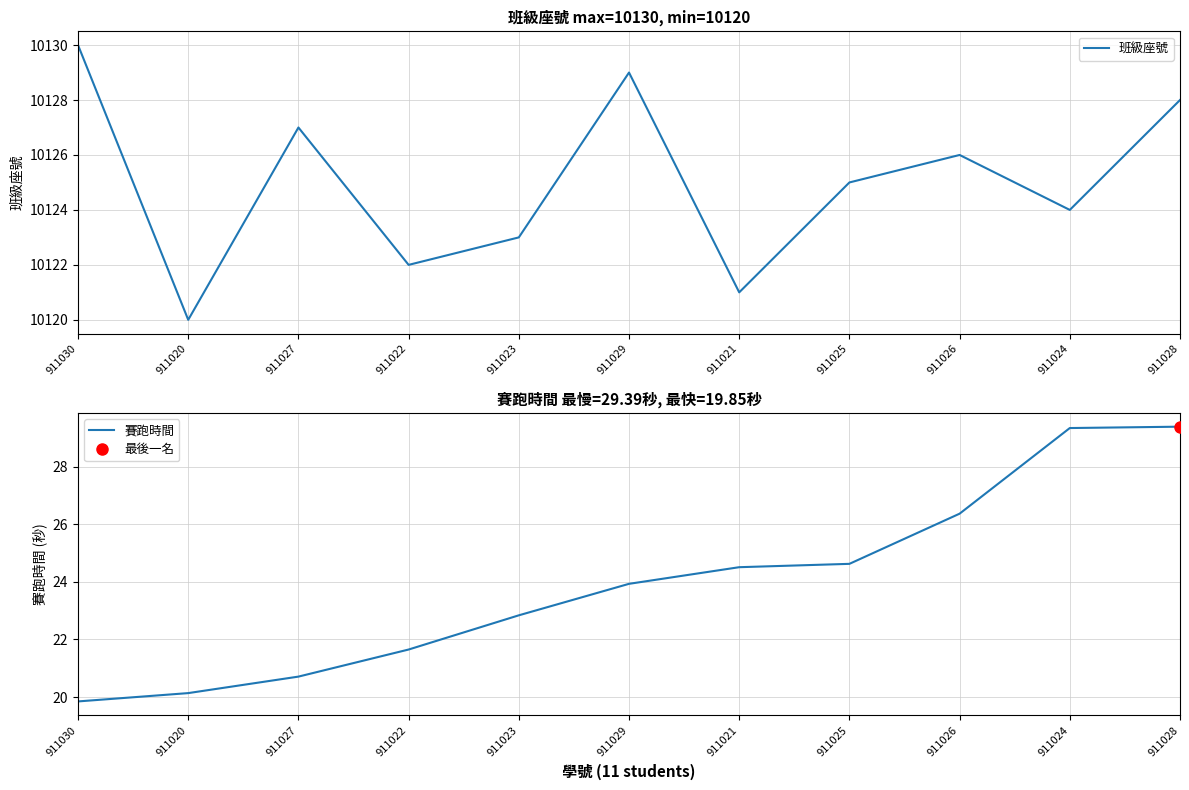

Rank the series by their average value, from lowest to highest.

賽跑時間, 班級座號